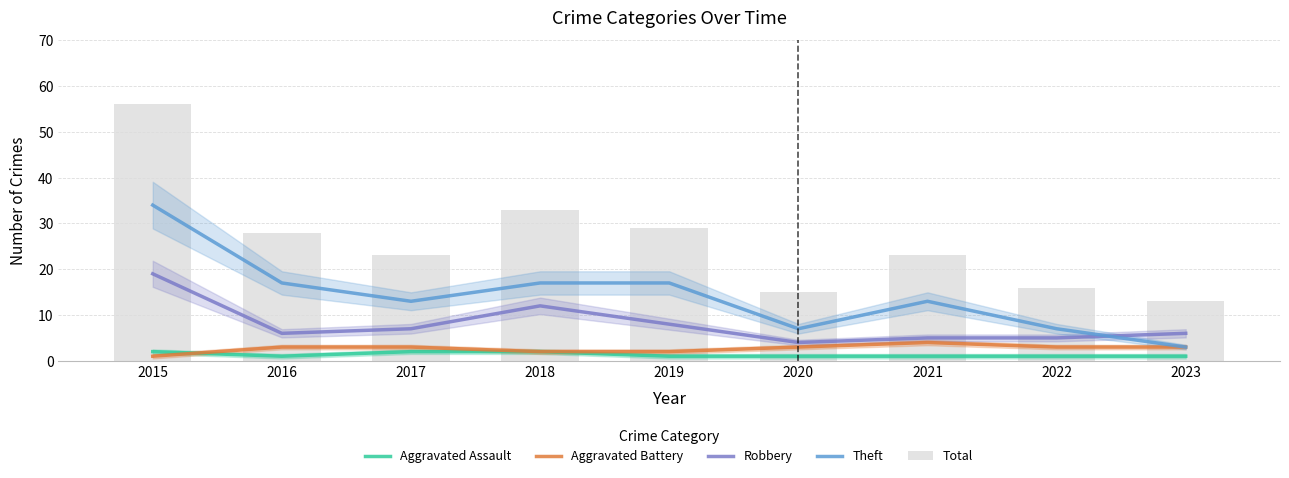

Reading right to left, extract all data points from this chart.

Aggravated Assault: 2023=1	2022=1	2021=1	2020=1	2019=1	2018=2	2017=2	2016=1	2015=2
Aggravated Battery: 2023=3	2022=3	2021=4	2020=3	2019=2	2018=2	2017=3	2016=3	2015=1
Robbery: 2023=6	2022=5	2021=5	2020=4	2019=8	2018=12	2017=7	2016=6	2015=19
Theft: 2023=3	2022=7	2021=13	2020=7	2019=17	2018=17	2017=13	2016=17	2015=34
Total: 2023=13	2022=16	2021=23	2020=15	2019=29	2018=33	2017=23	2016=28	2015=56